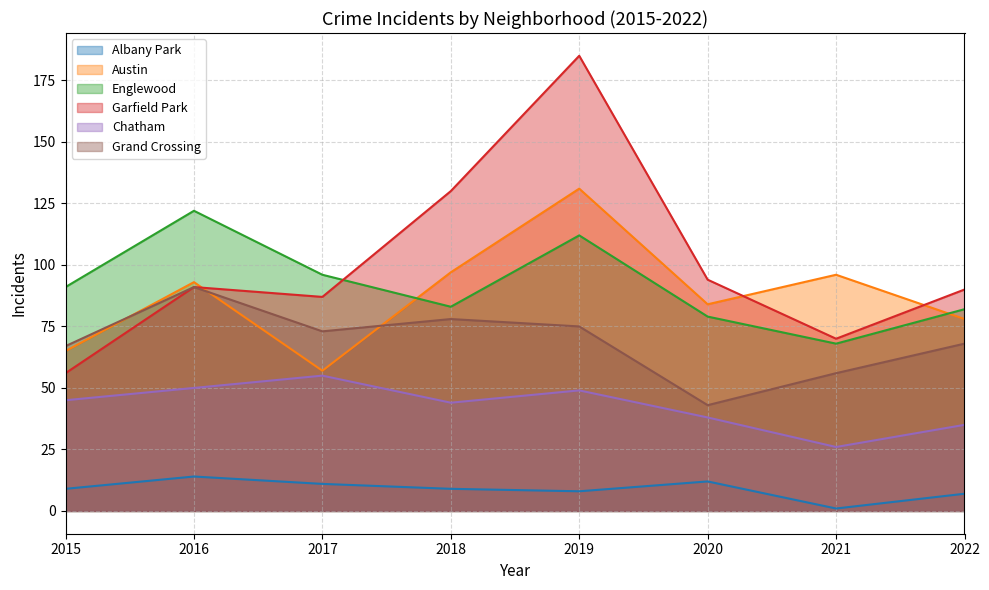

What is the difference between the highest and lowest values at 2021?

95